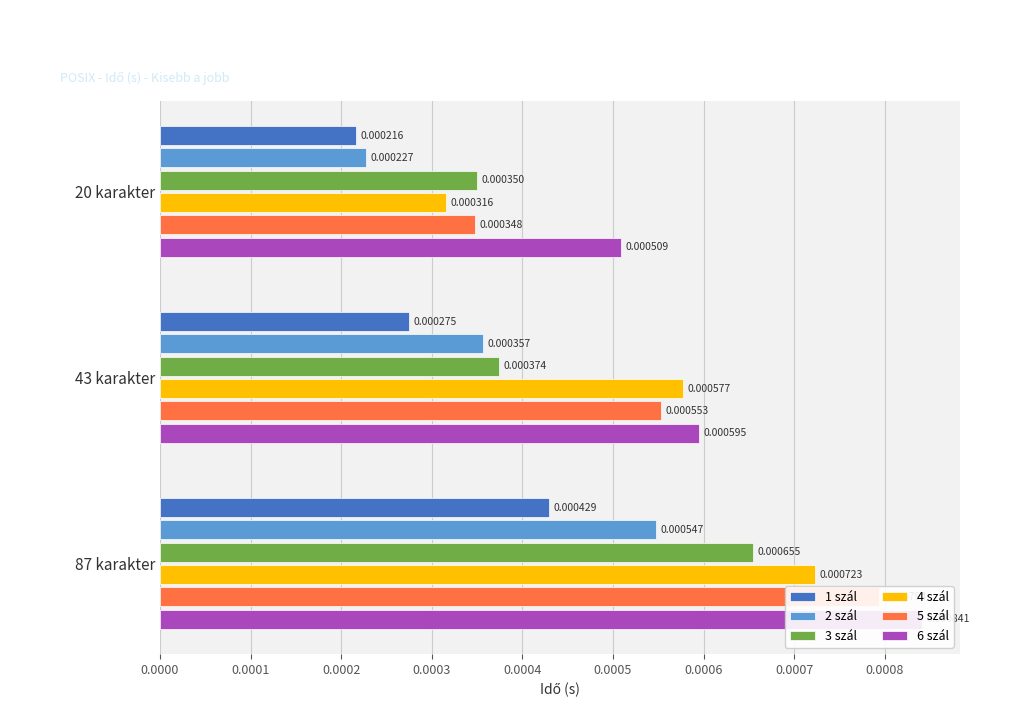

How many 2 szál values are between 0 and 1?

3